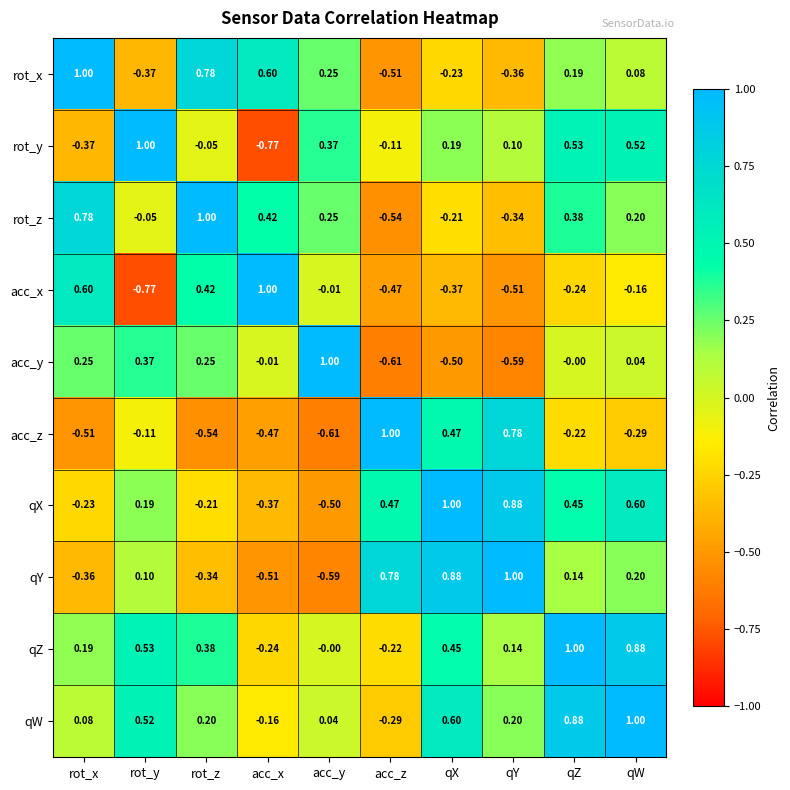

How many negative values does the qZ series have?

2